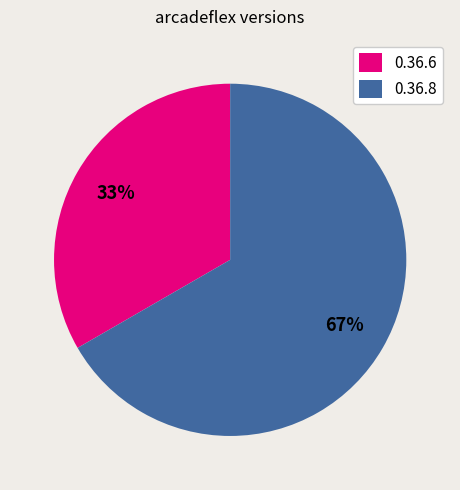

Count the number of slices in the pie.

2